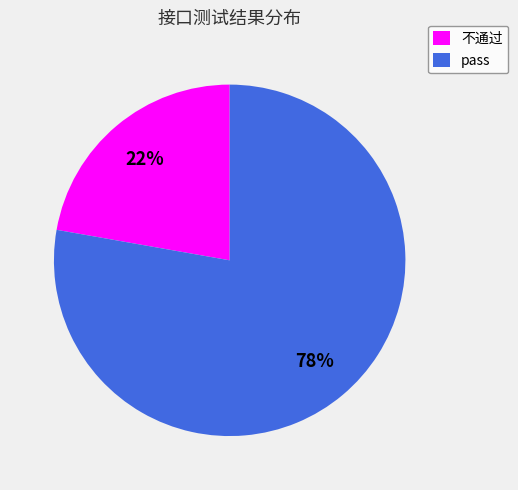

Between 不通过 and pass, which is larger?

pass